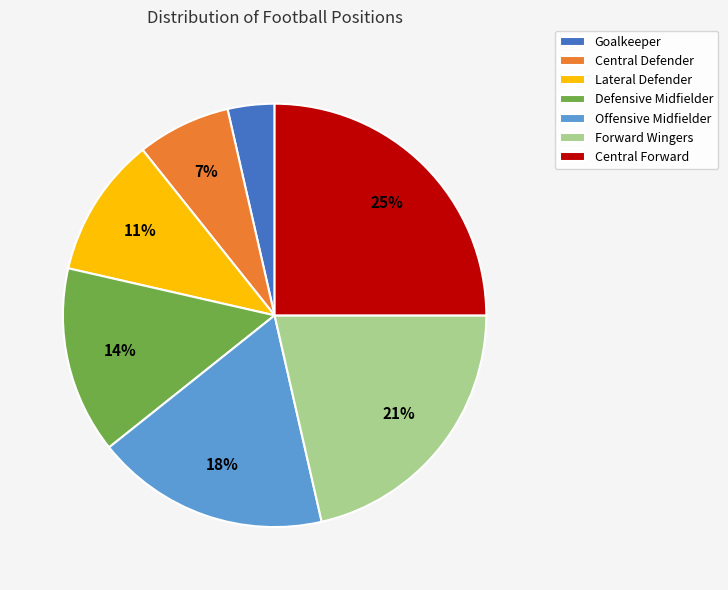

Is there any slice that represents more than half of the pie?

No